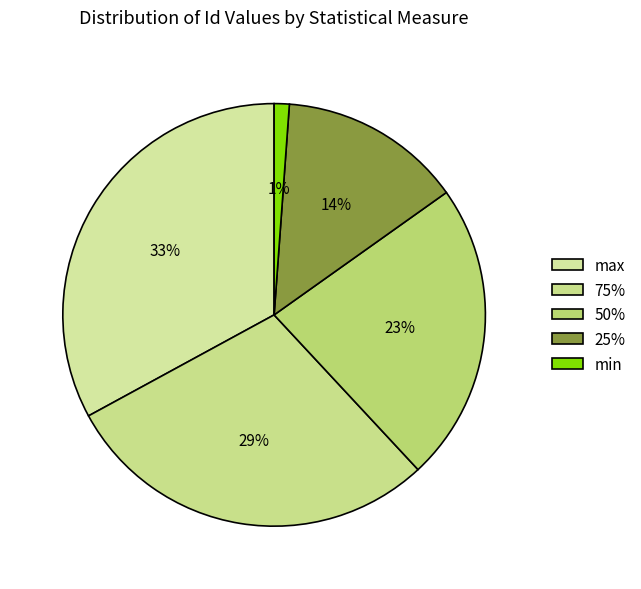

What is the smallest slice in the pie chart?

min